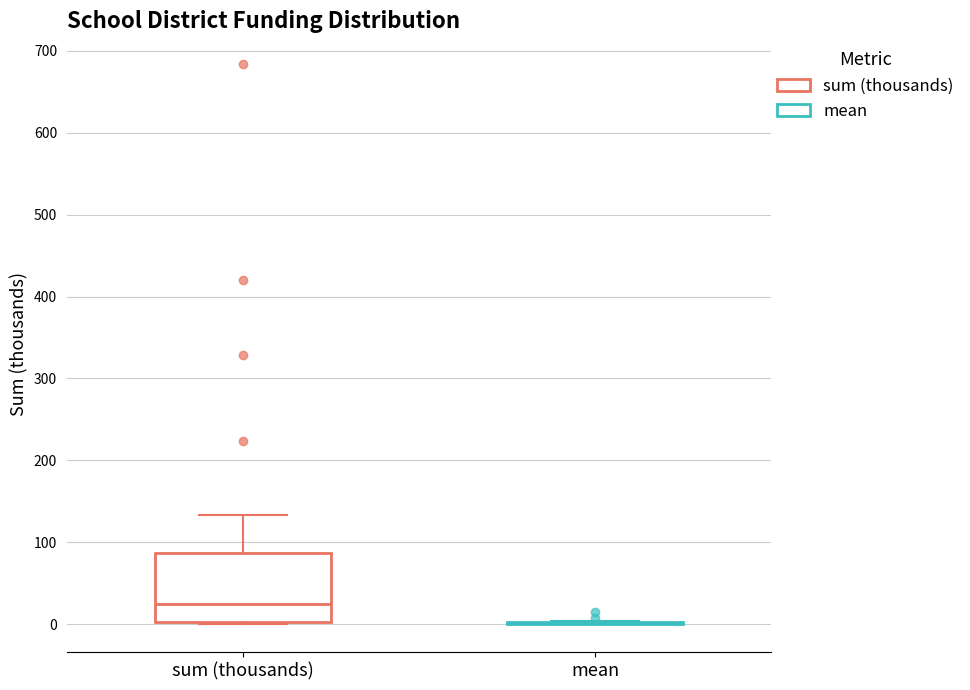

Reading left to right, read every box against the y-axis: the position of its median line, the range the box covers, and the ends of its whiskers. The values are not printed on the chart, so give them approximately, as read against the axis.

sum (thousands): median 20, box 0 to 90, whiskers 0 to 130
mean: box collapsed to a line at 0, whiskers 0 to 0